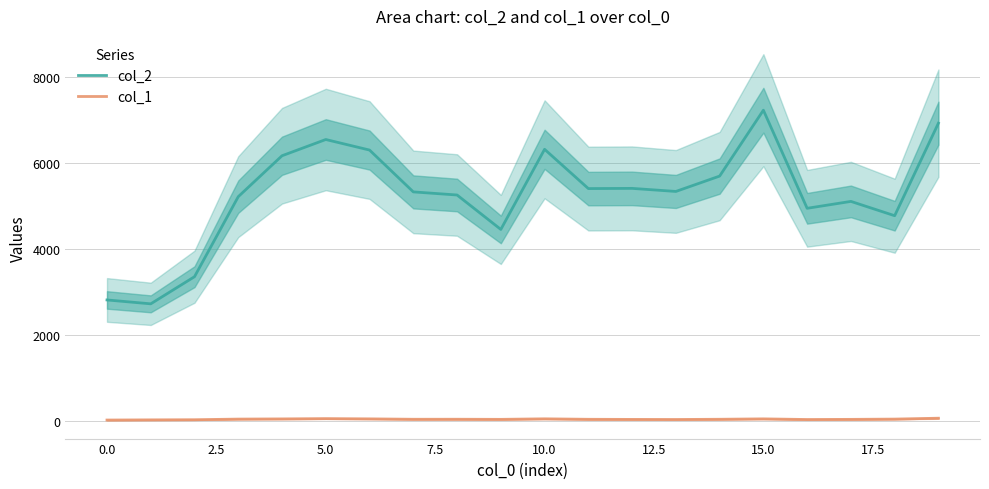

True or false: col_2 and col_1 intersect in this chart.

False